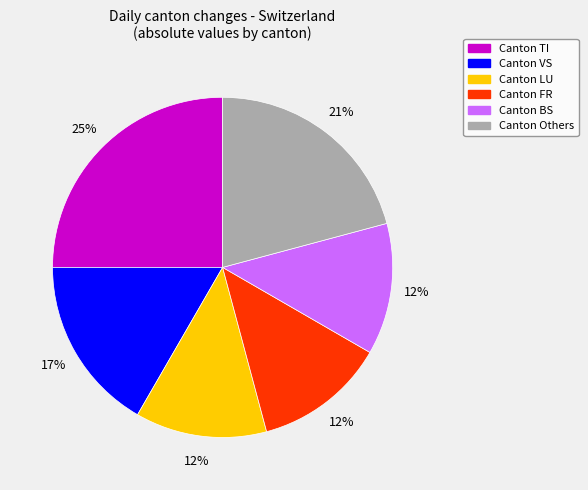

Count the number of slices in the pie.

6